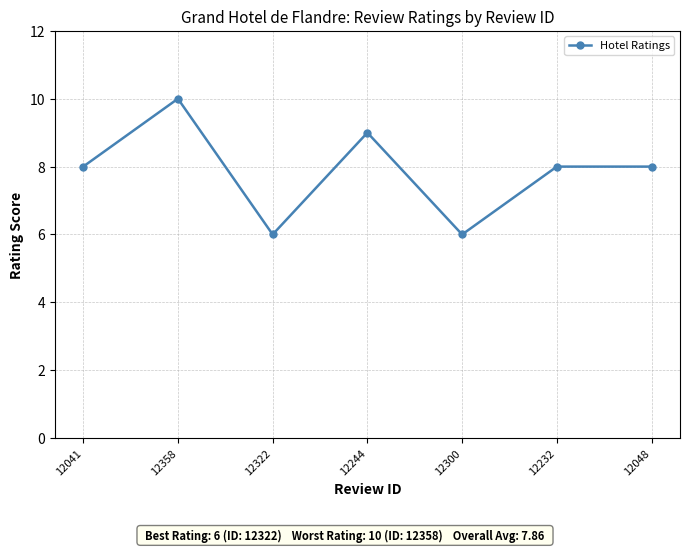

How many interior local valleys (lower than both neighbors) does the data have?

2